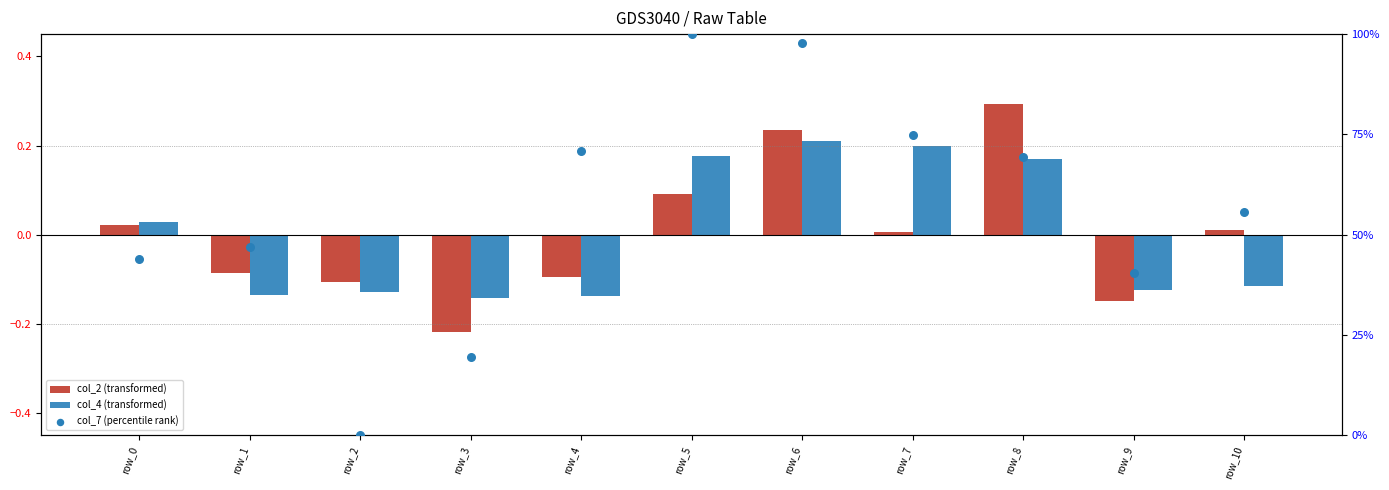

Which series contains the lowest Y value?

col_2 (transformed)